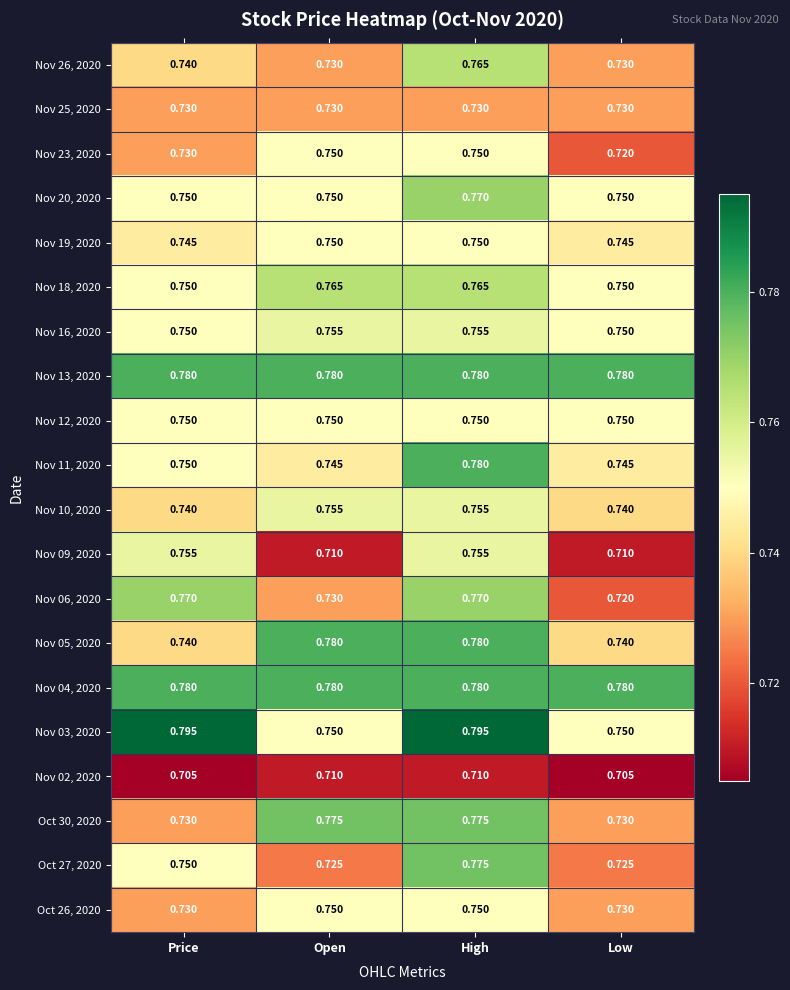

At which category is the sum across all series the highest?

High